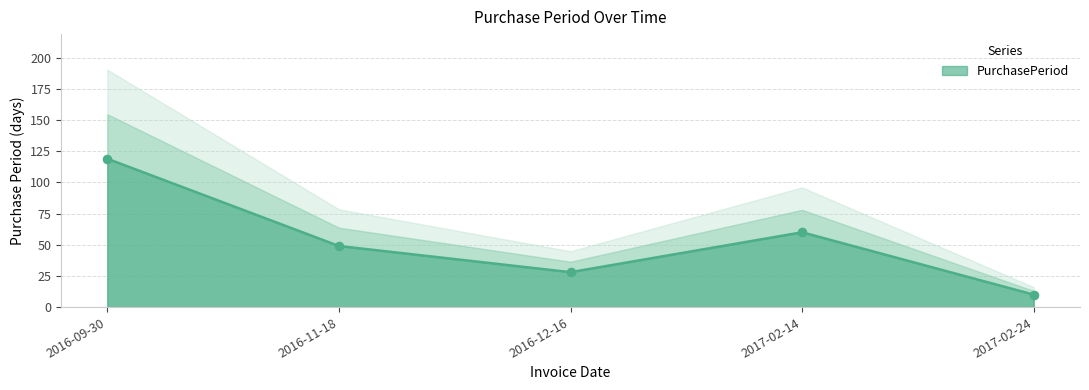

What is the change in value from 2016-11-18 to 2016-12-16?

-21